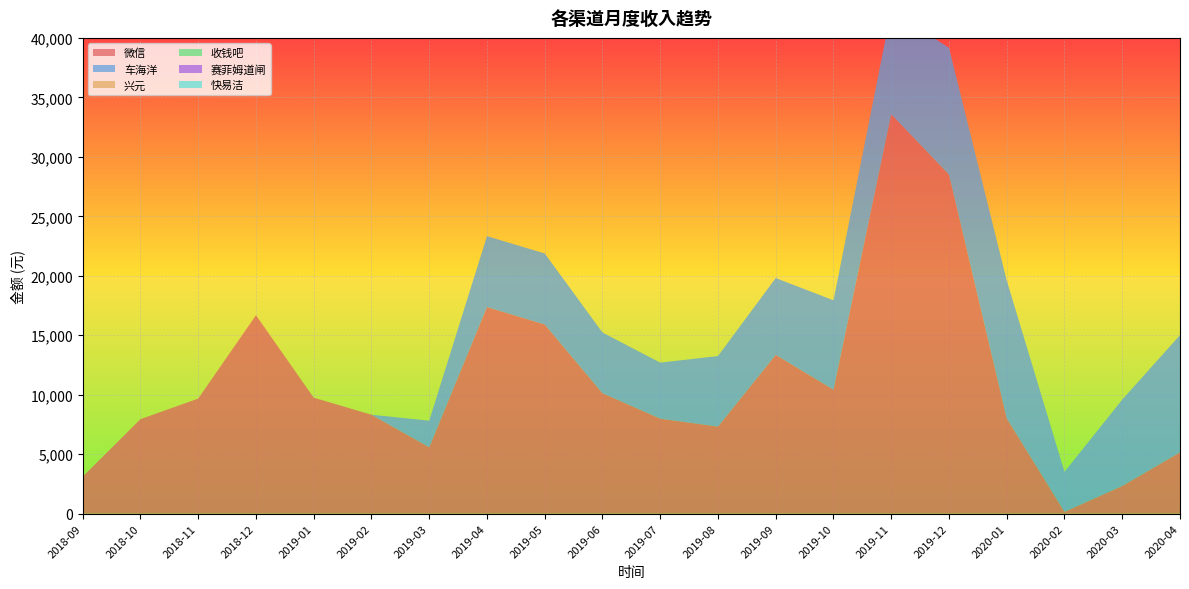

Reading left to right, extract all data points from this chart.

微信: 3114.1	7946.1	9673.1	16683.3	9750.5	8318.4	5581.4	17368.5	15903.0	10123.5	7986.9	7320.5	13348.0	10423.4	33575.9	28503.0	8013.8	156.0	2326.0	5155.2
车海洋: 0.0	0.0	0.0	0.0	0.0	0.0	2234.4	5965.0	5973.4	5106.8	4710.2	5929.5	6461.3	7512.9	8737.0	10661.0	11588.8	3357.1	7265.0	9854.2
兴元: 0.0	0.0	0.0	0.0	0.0	0.0	0.0	0.0	0.0	0.0	0.0	0.0	0.0	0.0	0.0	0.0	0.0	0.0	0.0	0.0
收钱吧: 0.0	0.0	0.0	0.0	0.0	0.0	0.0	0.0	0.0	0.0	0.0	0.0	0.0	0.0	0.0	0.0	0.0	0.0	0.0	0.0
赛菲姆道闸: 0.0	0.0	0.0	0.0	0.0	0.0	0.0	0.0	0.0	0.0	0.0	0.0	0.0	0.0	0.0	0.0	0.0	0.0	0.0	0.0
快易洁: 0.0	0.0	0.0	0.0	0.0	0.0	0.0	0.0	0.0	0.0	0.0	0.0	0.0	0.0	0.0	0.0	0.0	0.0	0.0	0.0